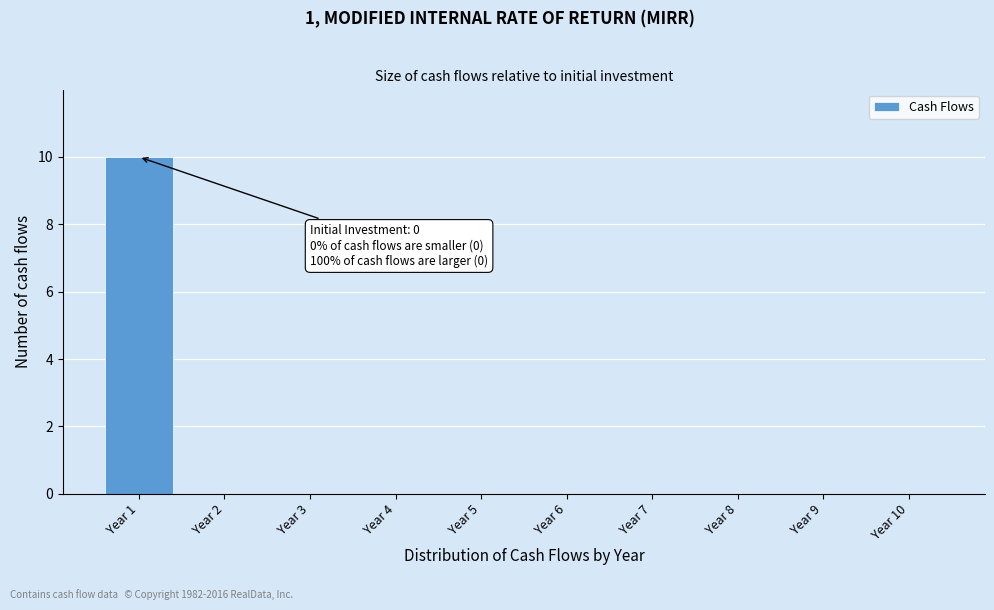

Reading left to right, list all the values displayed in this chart.

Year 1=10	Year 2=0	Year 3=0	Year 4=0	Year 5=0	Year 6=0	Year 7=0	Year 8=0	Year 9=0	Year 10=0